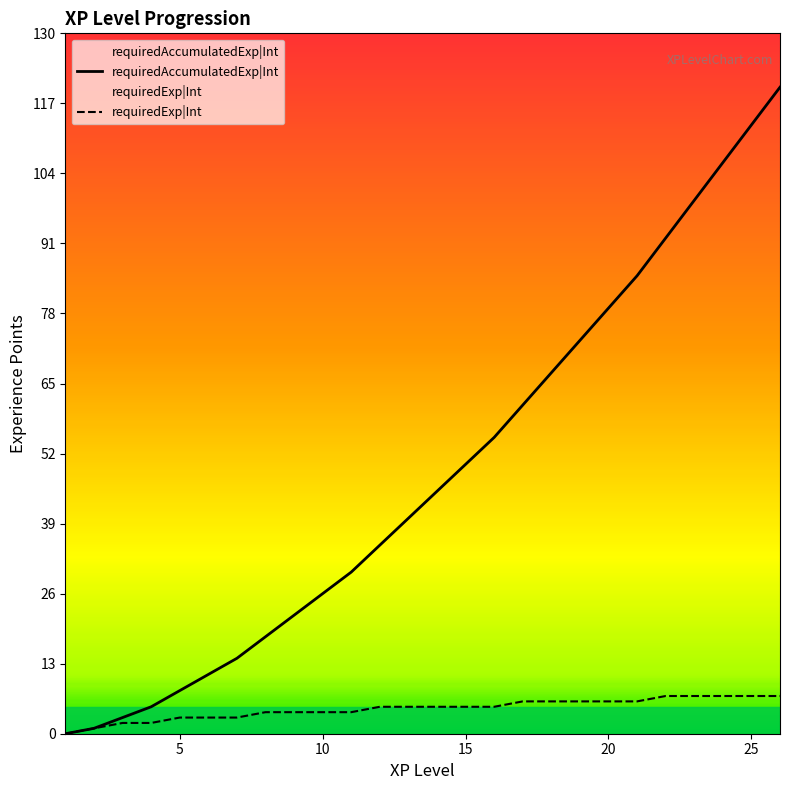

Reading right to left, transcribe all the data shown in this chart.

requiredAccumulatedExp|Int: 26=120	25=113	24=106	23=99	22=92	21=85	20=79	19=73	18=67	17=61	16=55	15=50	14=45	13=40	12=35	11=30	10=26	9=22	8=18	7=14	6=11	5=8	4=5	3=3	2=1	1=0
requiredExp|Int: 26=7	25=7	24=7	23=7	22=7	21=6	20=6	19=6	18=6	17=6	16=5	15=5	14=5	13=5	12=5	11=4	10=4	9=4	8=4	7=3	6=3	5=3	4=2	3=2	2=1	1=0